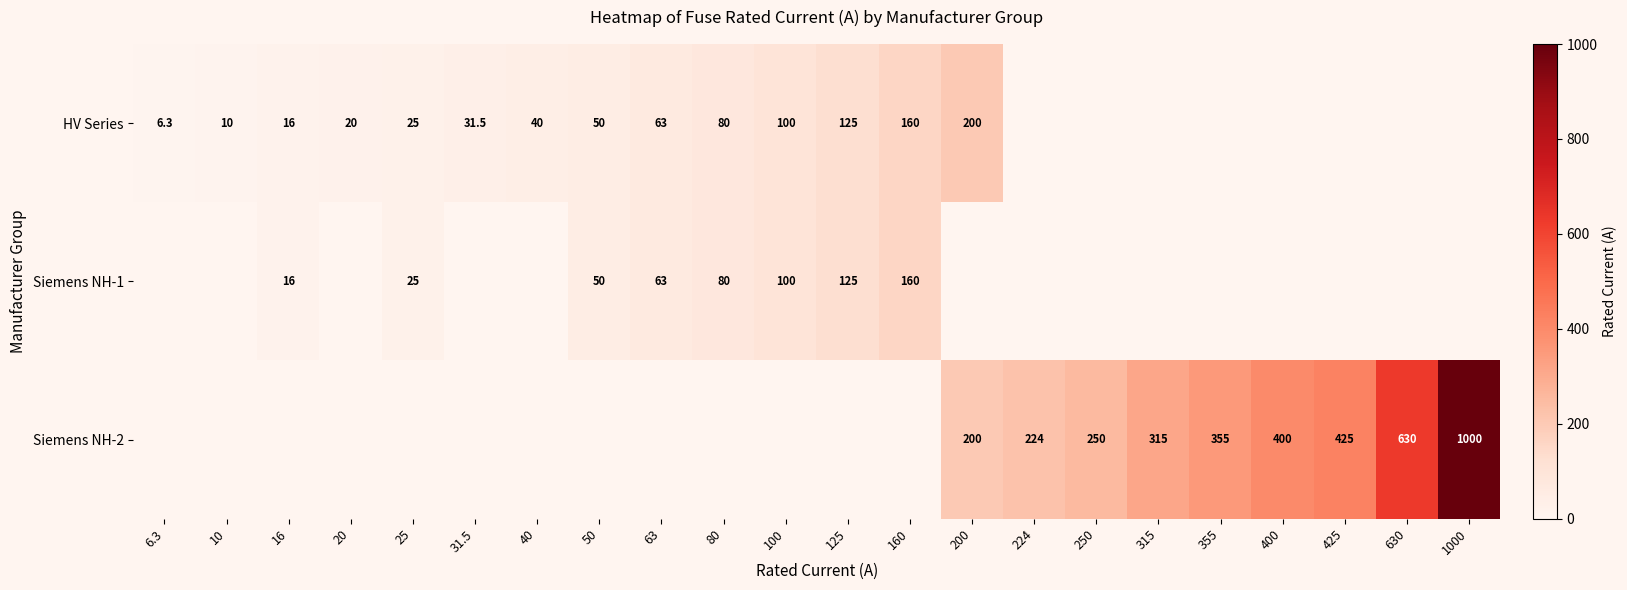

Is the value of Siemens NH-1 at 16 greater than the value of HV Series at 125?

No